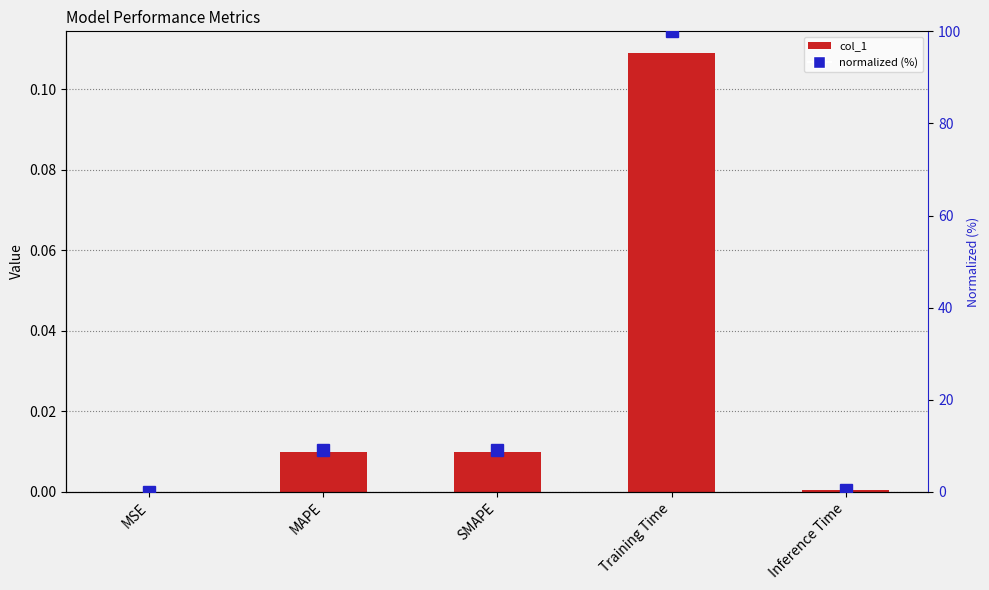

Reading right to left, extract all data points from this chart.

col_1: 0.0	0.1	0.0	0.0	0.0
normalized (%): 0.5	100.0	9.1	9.1	0.1